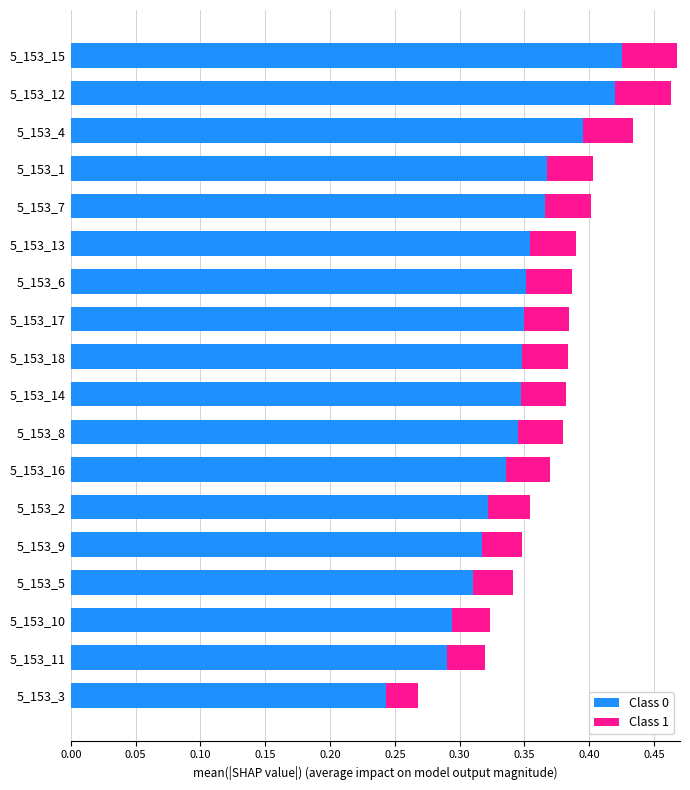

Count the Class 0 values in the range 0 to 1.

18